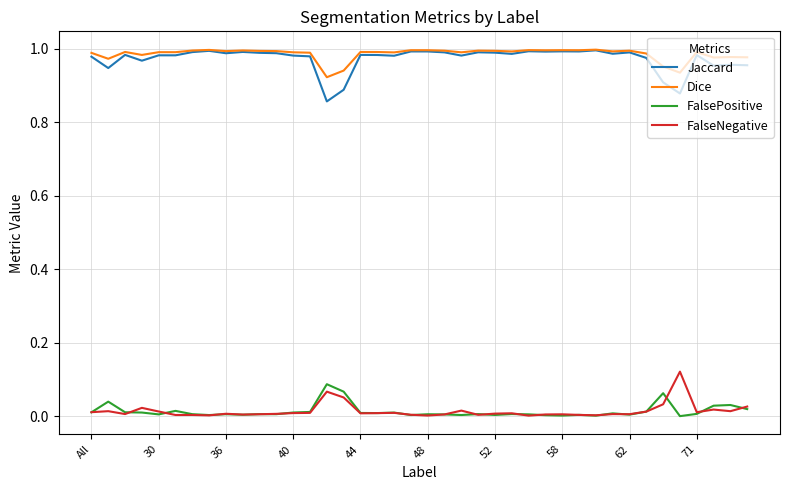

What is the sum of all FalseNegative values?

0.6